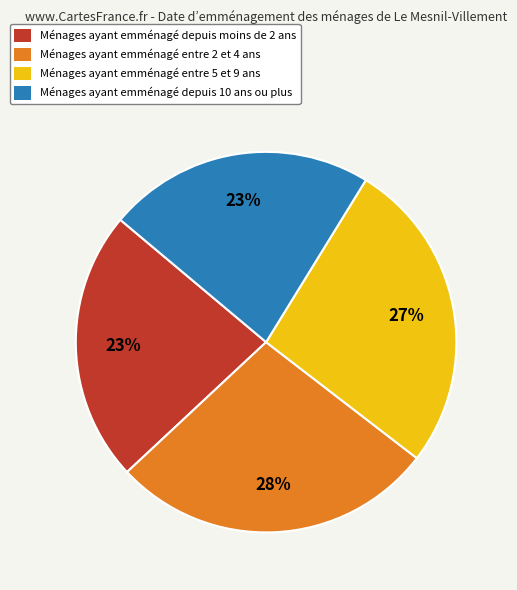

Is there a majority slice in this chart?

No